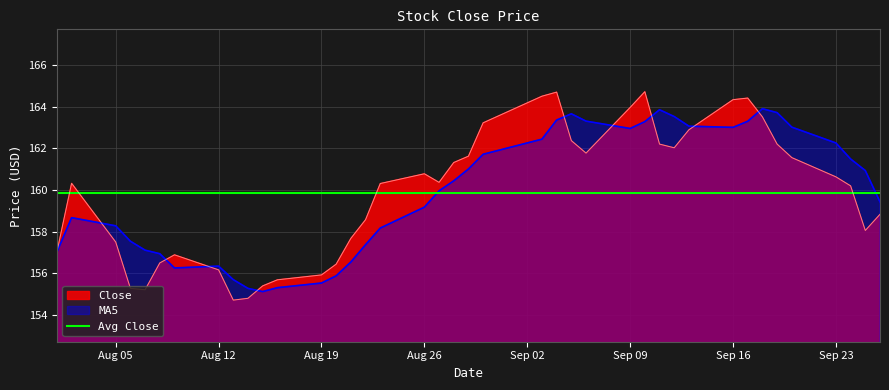

How many times do Close and MA5 cross each other?

9